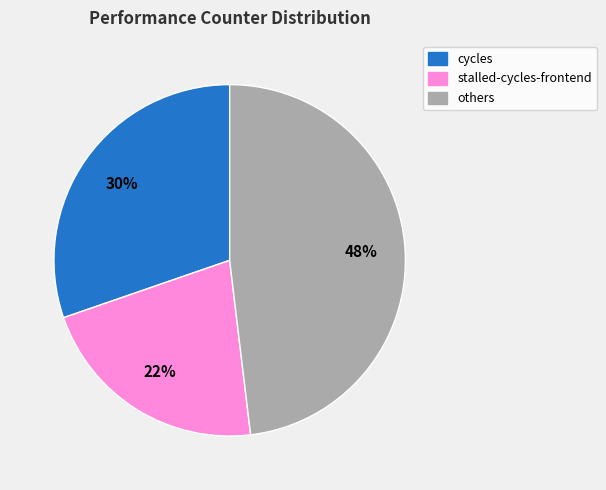

To the nearest percent, what is the difference between the largest and smallest slice percentages?

26%